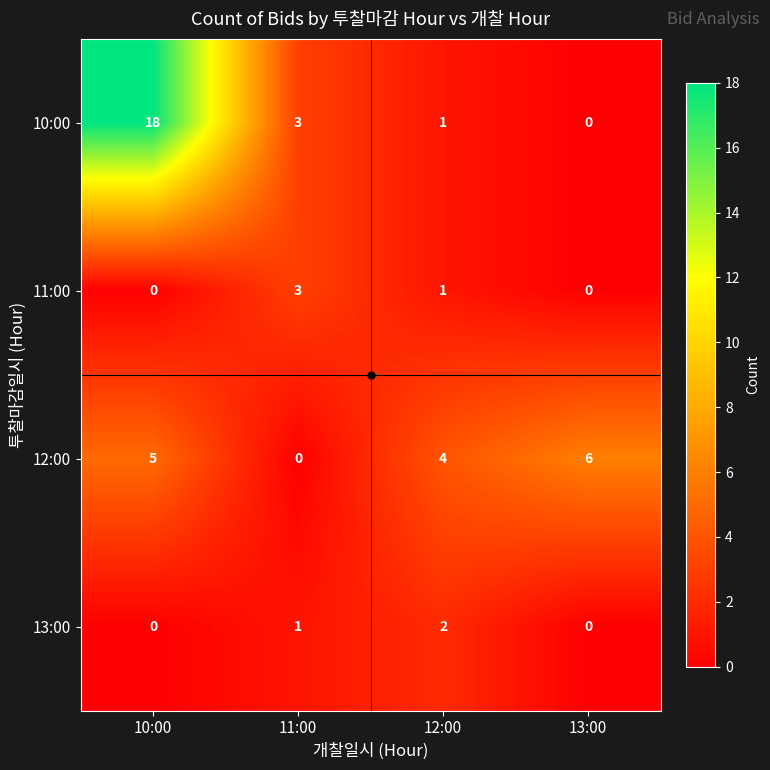

The 10:00 series shows 18 at 10:00. True or false?

True